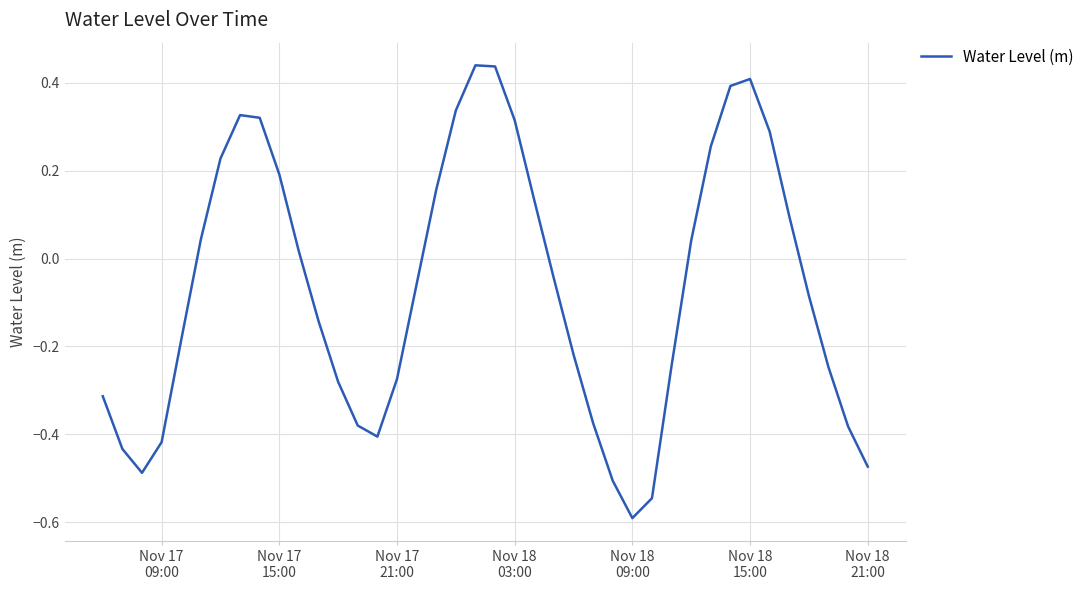

What is the smallest value displayed?

-0.6